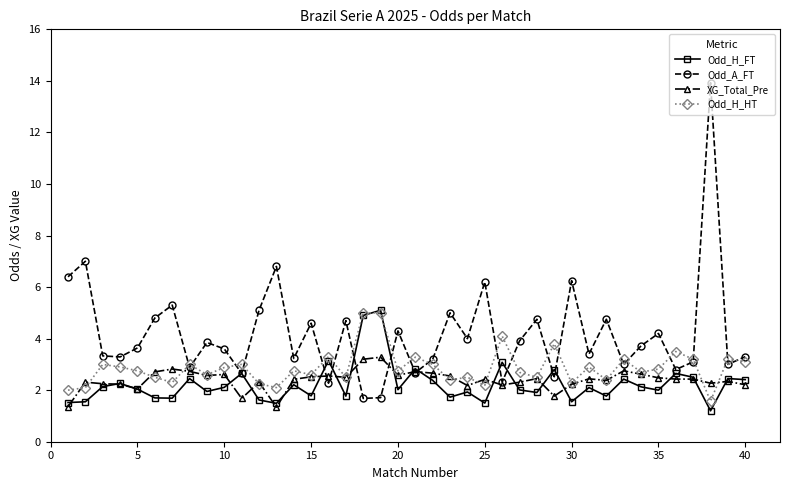

True or false: XG_Total_Pre has more than 0 points higher than both neighbors.

True